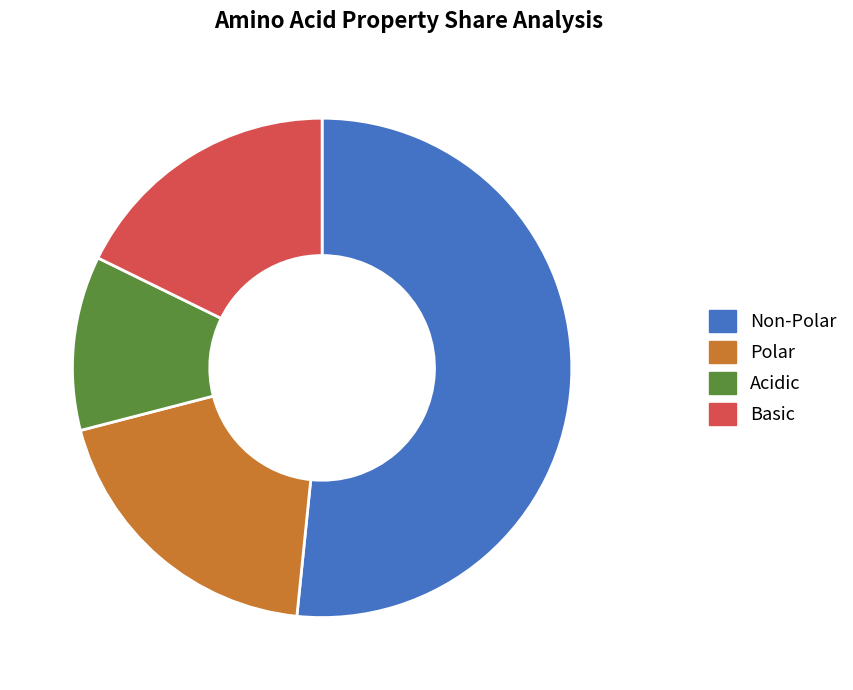

What is the largest slice in the pie chart?

Non-Polar